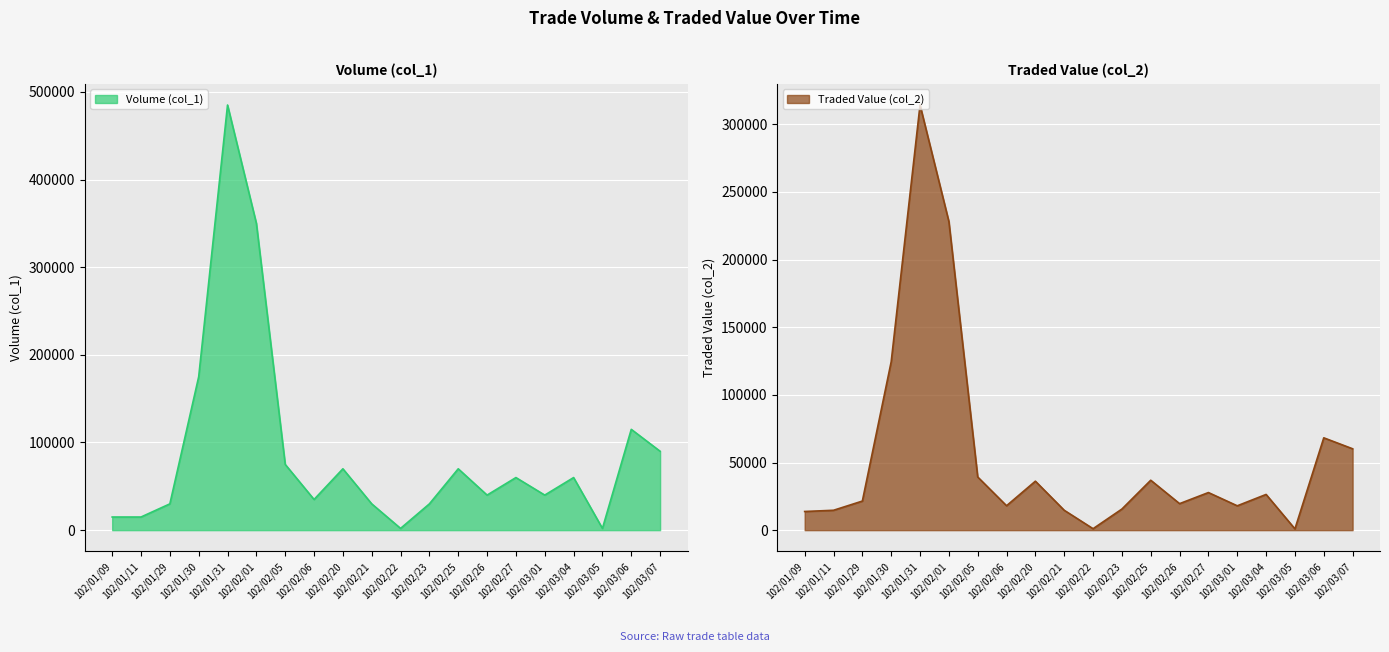

Does the chart display data point markers on the line(s)?

No